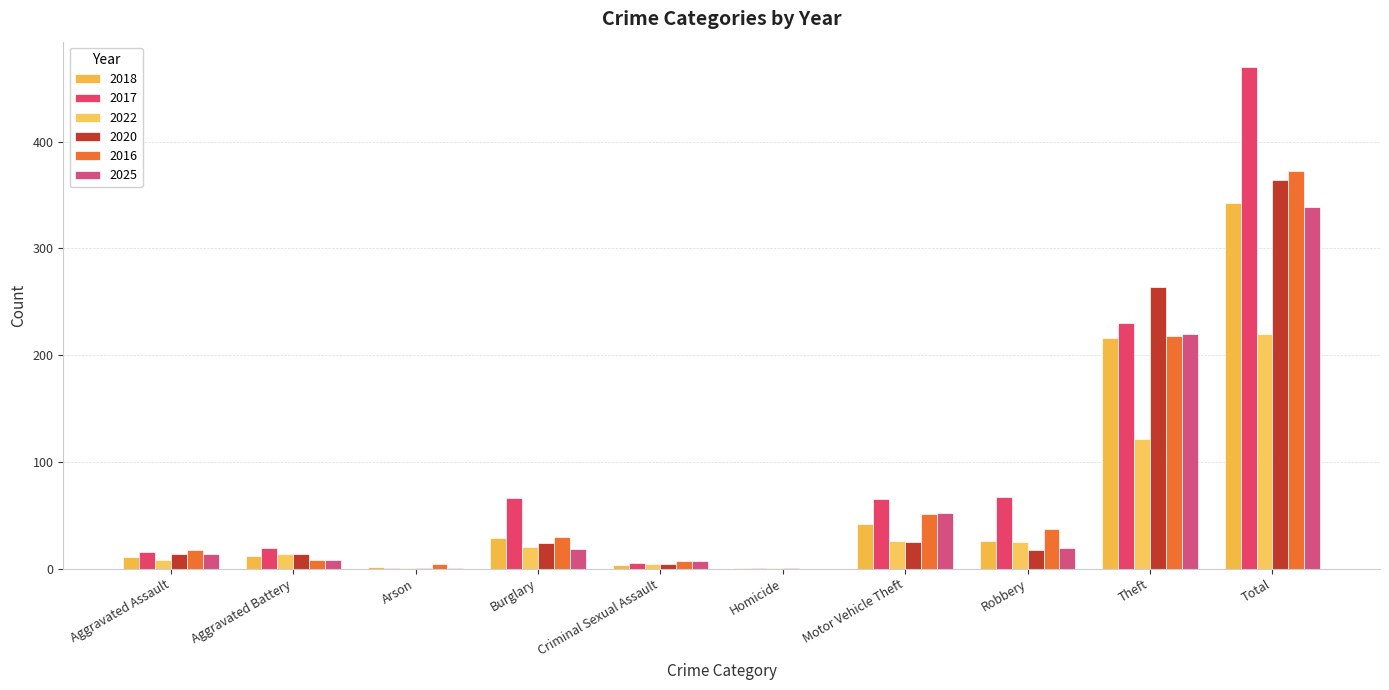

How many distinct data groups are displayed?

6